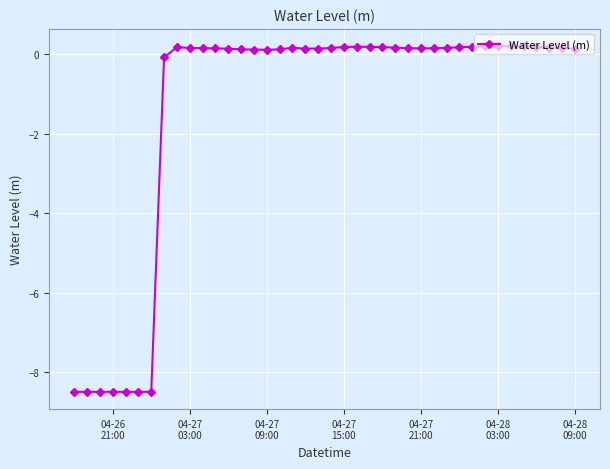

What is the average value?

-1.4